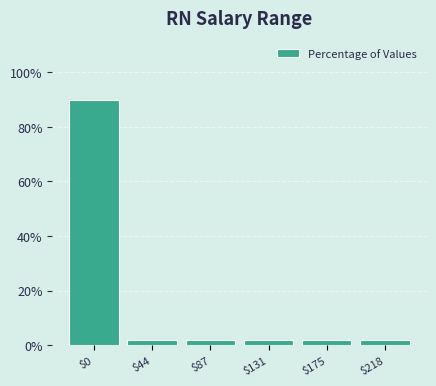

Reading right to left, transcribe all the data shown in this chart.

2	2	2	2	2	90